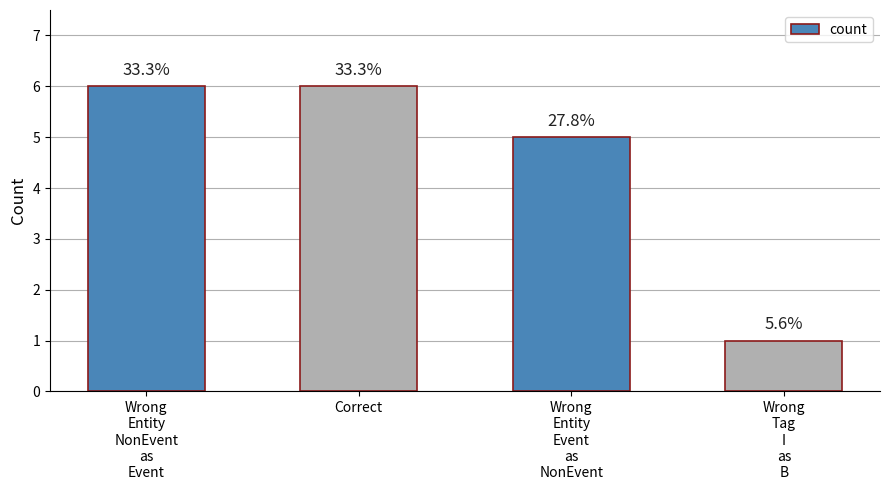

Does the chart contain any negative values?

No